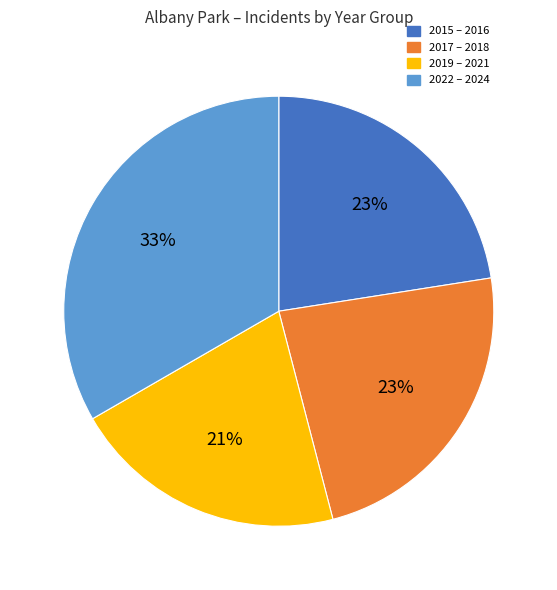

Does any single category account for the majority?

No